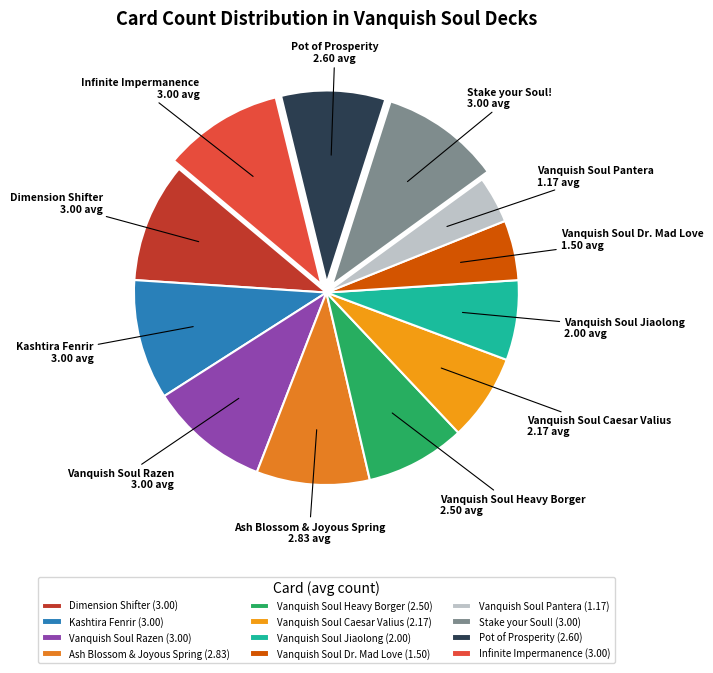

Do Vanquish Soul Razen and Dimension Shifter together represent more than half of the pie?

No